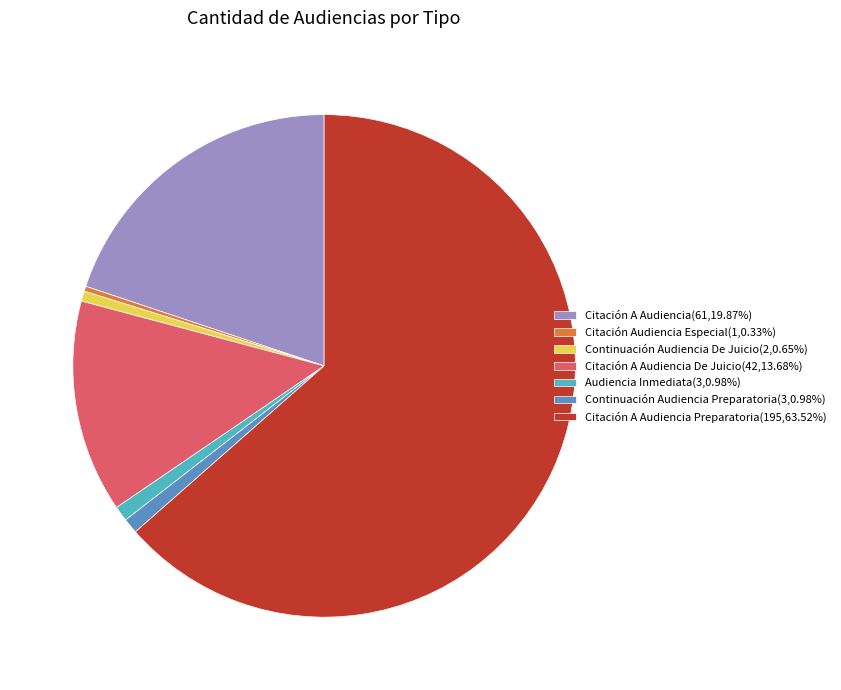

Does any single category account for the majority?

Yes